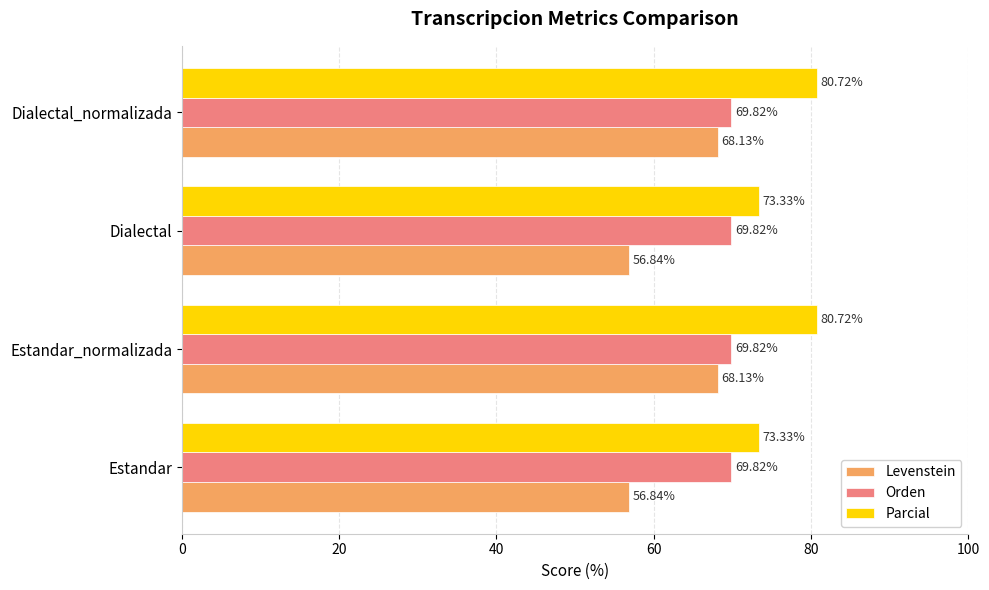

Is the value of Levenstein at Dialectal_normalizada greater than the value of Parcial at Dialectal_normalizada?

No